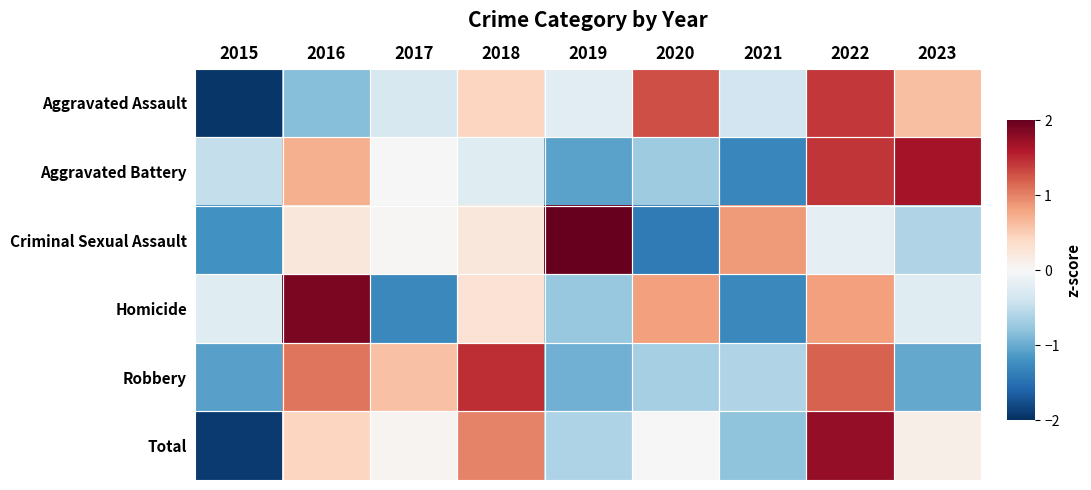

Reading right to left, list all the values displayed in this chart.

Aggravated Assault: 2023=0.6	2022=1.4	2021=-0.4	2020=1.3	2019=-0.2	2018=0.4	2017=-0.3	2016=-0.8	2015=-1.9
Aggravated Battery: 2023=1.7	2022=1.4	2021=-1.3	2020=-0.7	2019=-1.1	2018=-0.2	2017=0.0	2016=0.7	2015=-0.5
Criminal Sexual Assault: 2023=-0.6	2022=-0.2	2021=0.8	2020=-1.4	2019=2.1	2018=0.2	2017=0.0	2016=0.2	2015=-1.2
Homicide: 2023=-0.2	2022=0.8	2021=-1.3	2020=0.8	2019=-0.8	2018=0.3	2017=-1.3	2016=1.9	2015=-0.2
Robbery: 2023=-1.0	2022=1.2	2021=-0.6	2020=-0.7	2019=-1.0	2018=1.5	2017=0.6	2016=1.1	2015=-1.1
Total: 2023=0.1	2022=1.8	2021=-0.8	2020=-0.0	2019=-0.6	2018=1.0	2017=0.1	2016=0.4	2015=-1.9